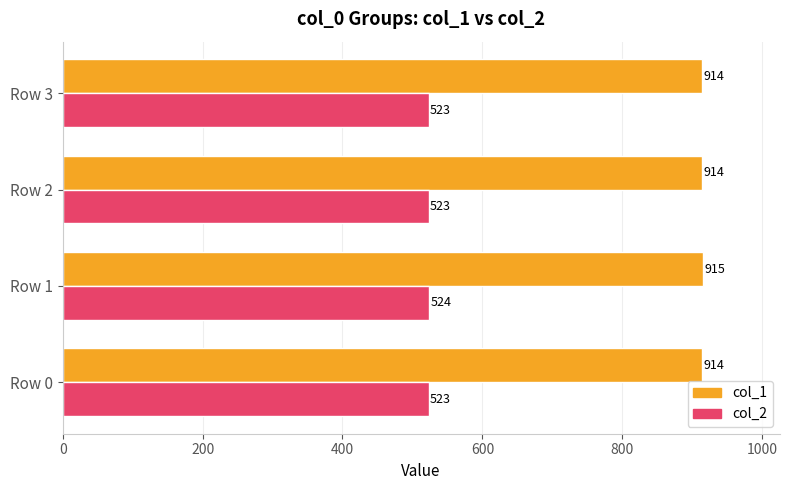

List the series in order of their overall mean, lowest first.

col_2, col_1